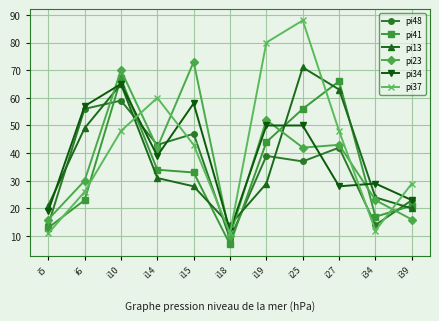

At which category is the sum across all series the highest?

i10